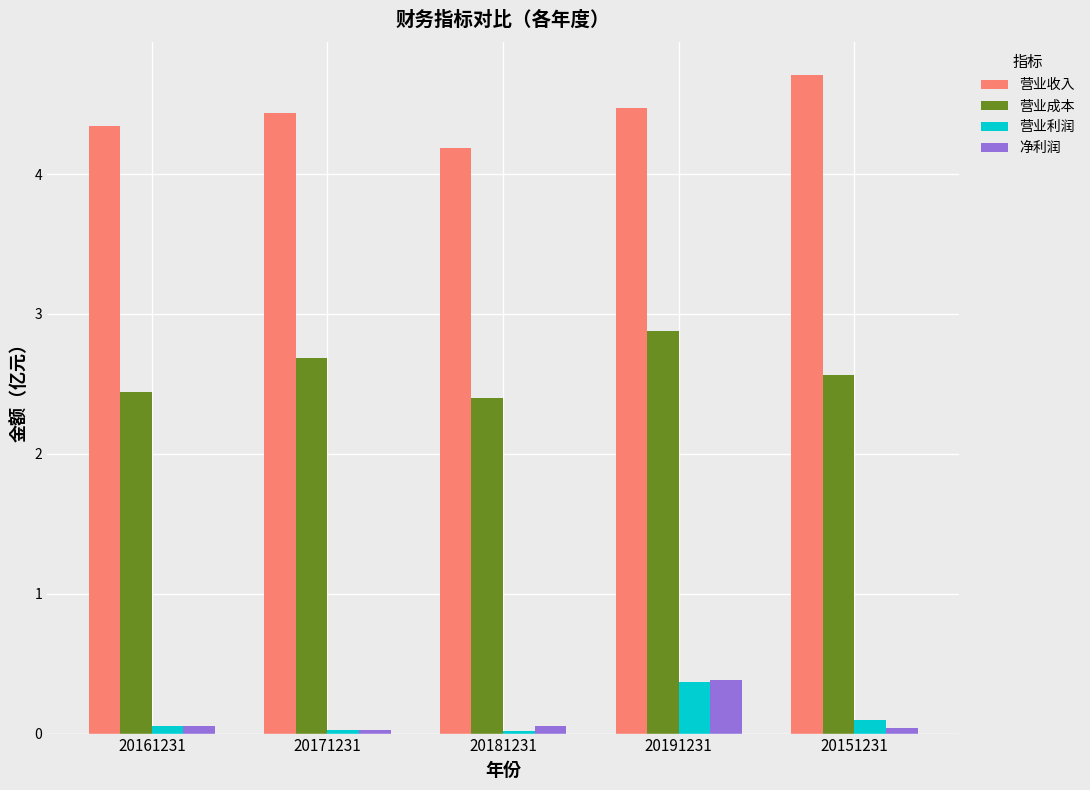

Which category has the highest value in the 营业成本 series?

20191231